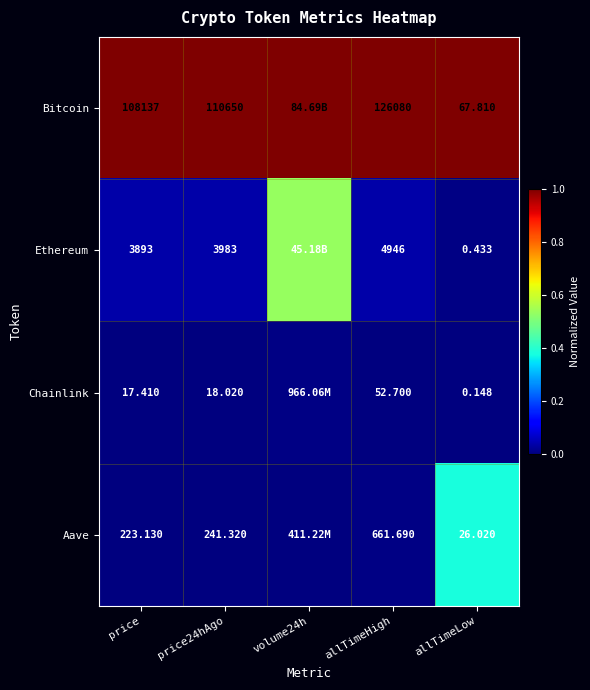

Rank the series at allTimeLow from lowest to highest value.

Chainlink, Ethereum, Aave, Bitcoin